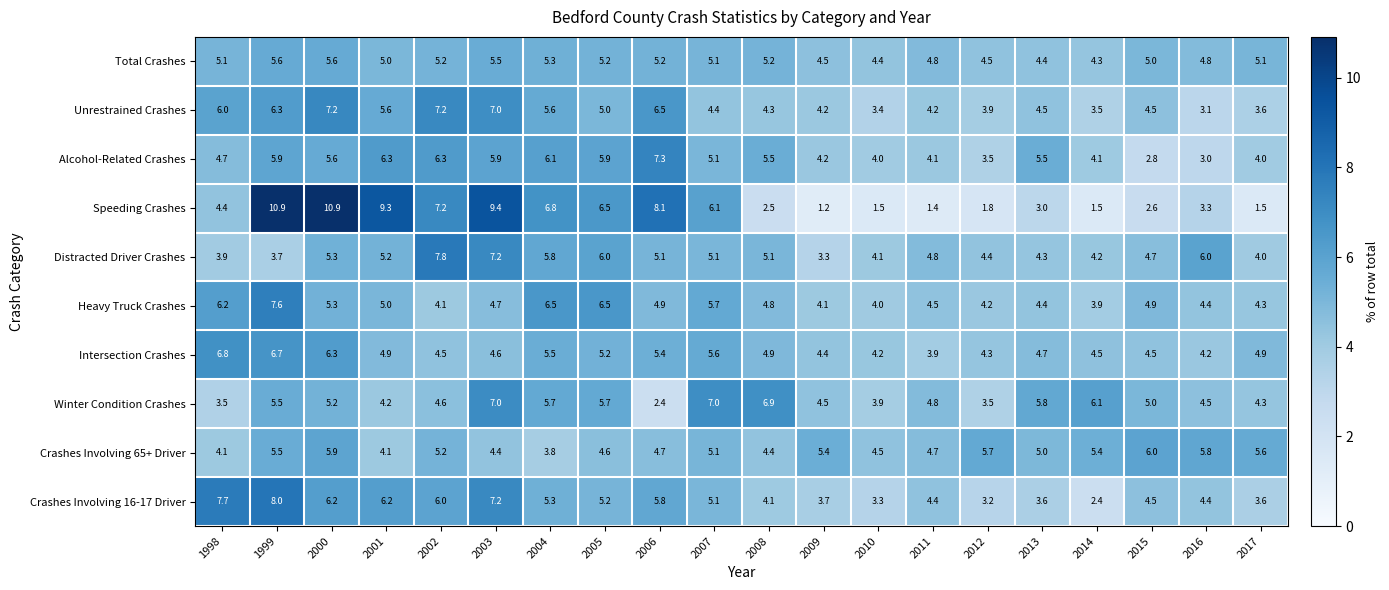

True or false: Total Crashes has a value of 1.7 at 2013.

False